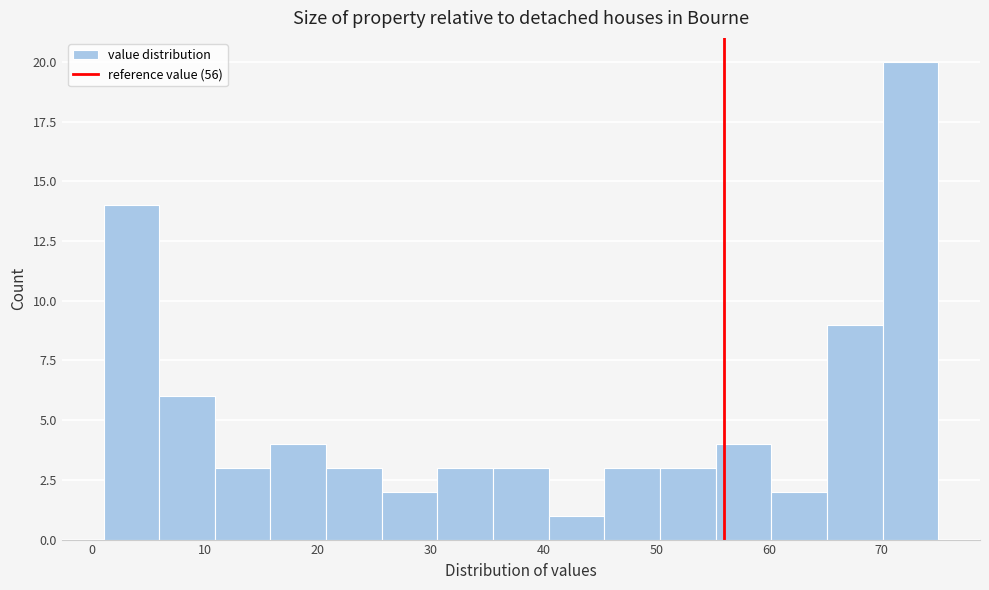

Reading left to right, transcribe this chart: for each bar, give the range it covers on the x-axis and its height. Neither the bar edges nor the heights are printed on the chart, so give them approximately, as read against the axes.

1 to 6: 14
6 to 11: 6
11 to 16: 3
16 to 21: 4
21 to 26: 3
26 to 31: 2
31 to 36: 3
36 to 40: 3
40 to 45: 1
45 to 50: 3
50 to 55: 3
55 to 60: 4
60 to 65: 2
65 to 70: 9
70 to 75: 20